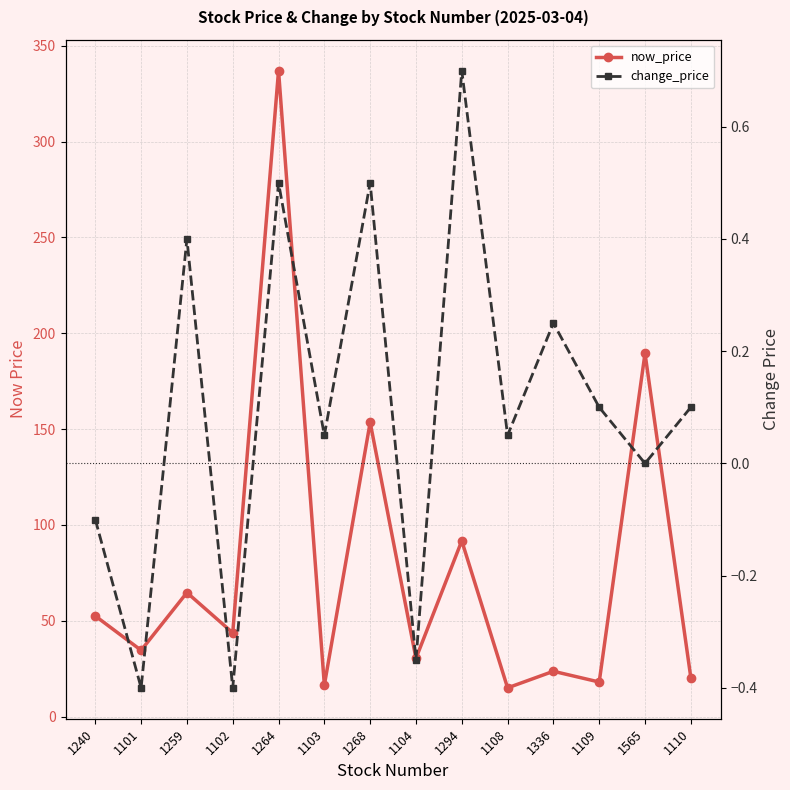

What is the difference between the change_price values at 1110 and 1108?

0.1